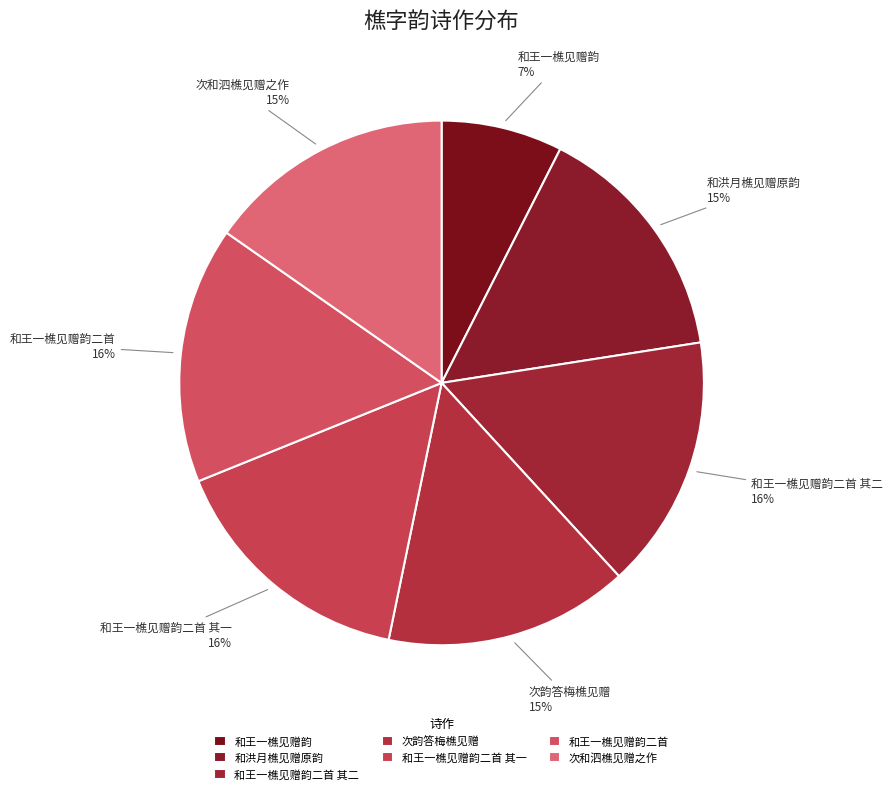

To the nearest percent, what portion does 和王一樵见赠韵二首 其一 represent?

16%